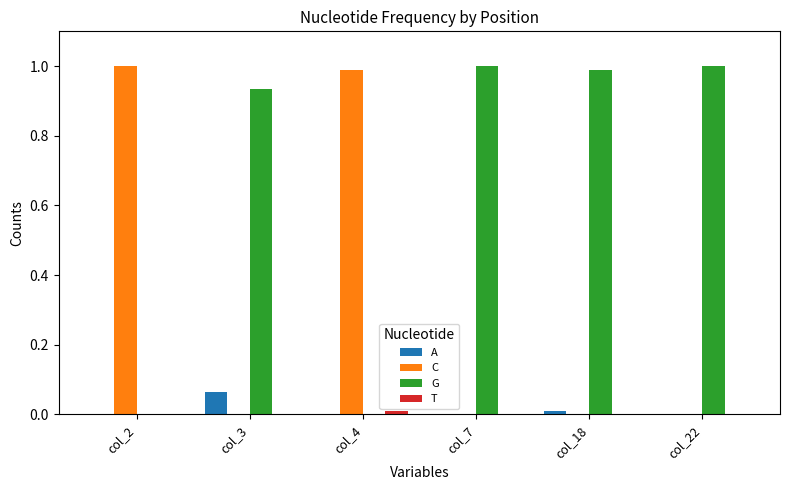

What is the sum of all C values?

2.0